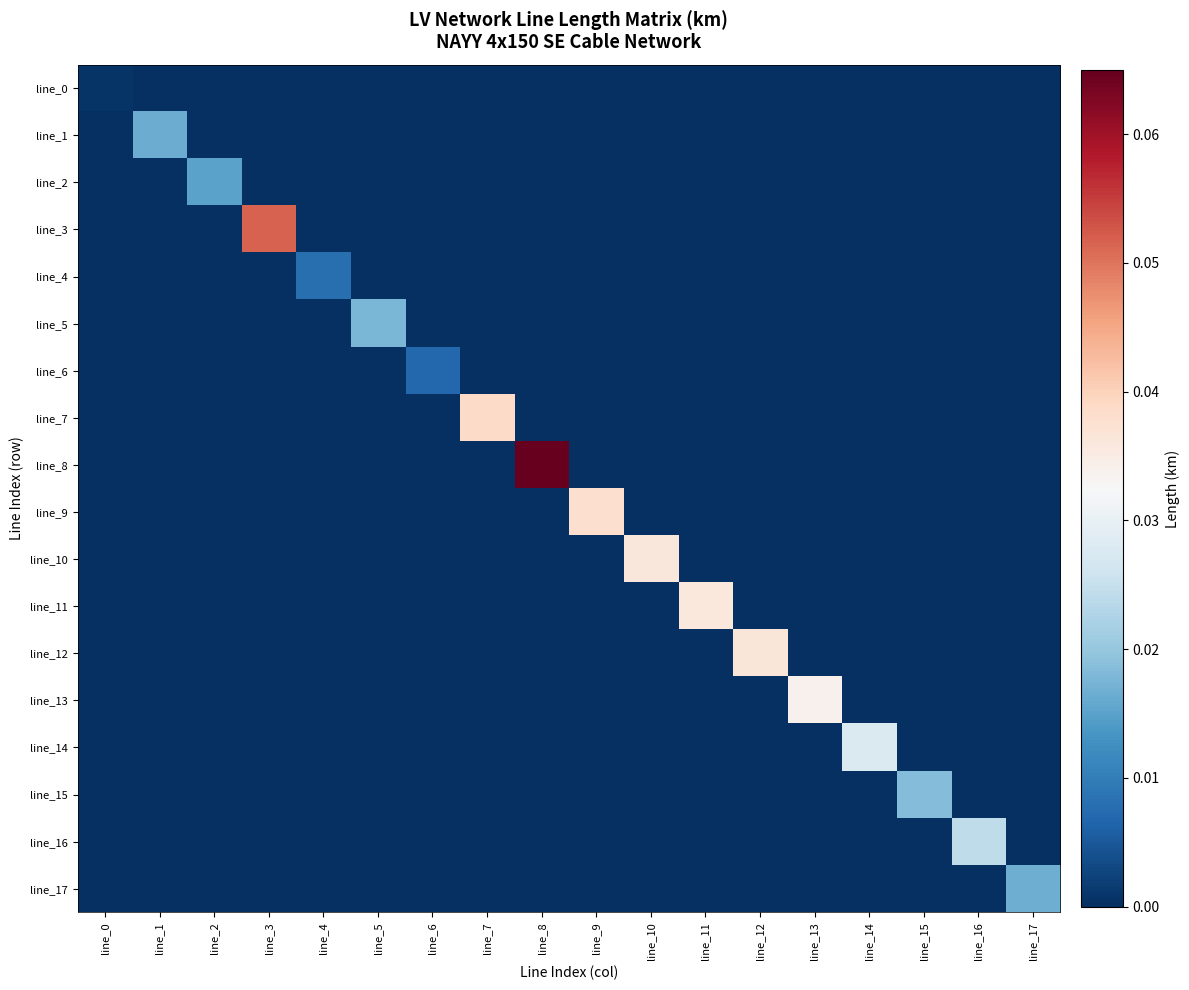

How many categories are shown in the chart?

18